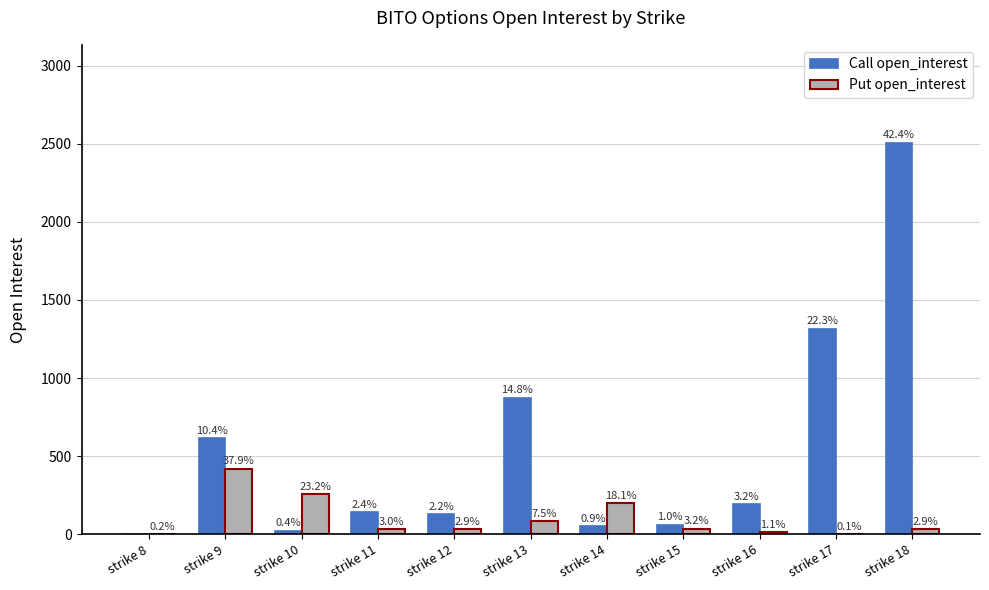

Are the bars grouped side by side (vs. stacked)?

Yes